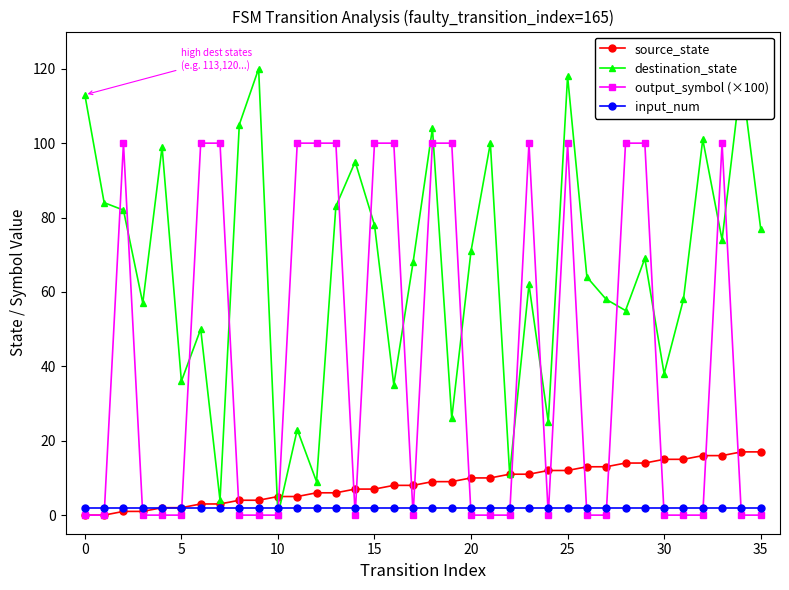

Which series has the largest range (max minus min)?

destination_state